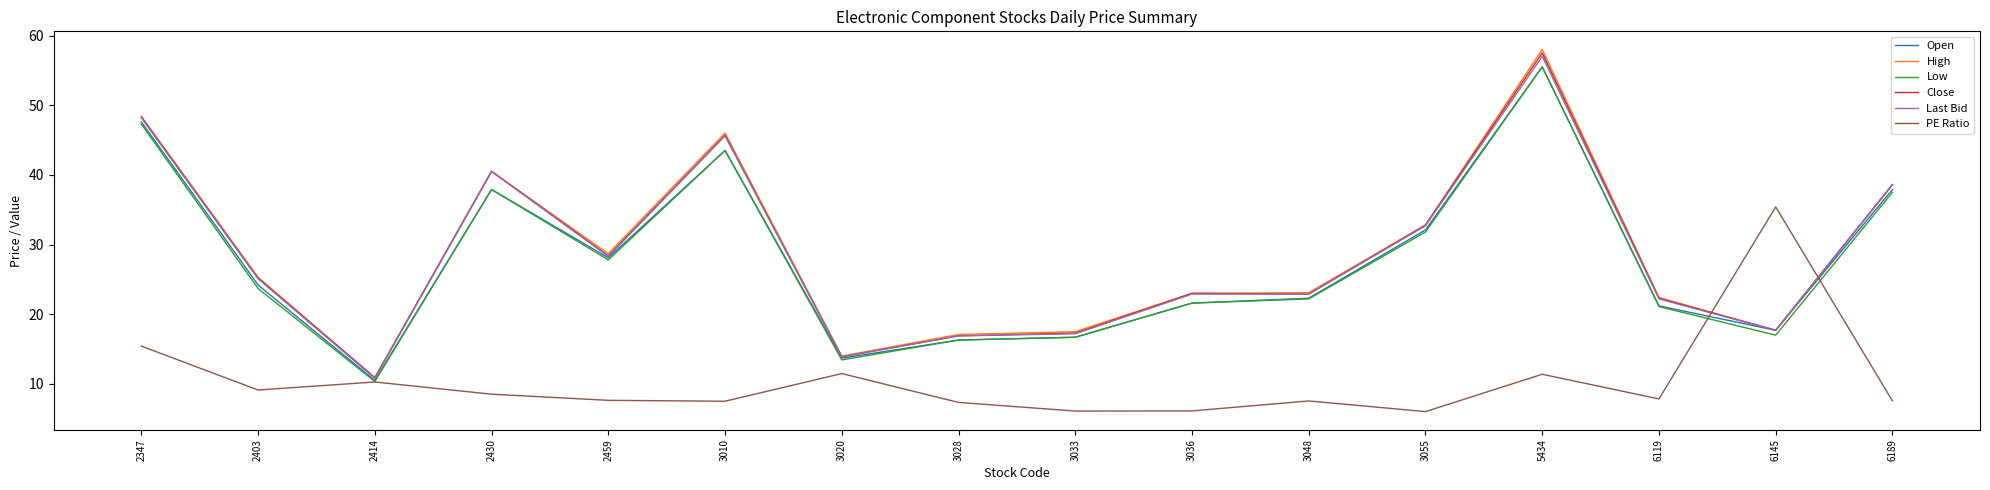

Between 2347 and 3028, which series saw the biggest shift?

Close